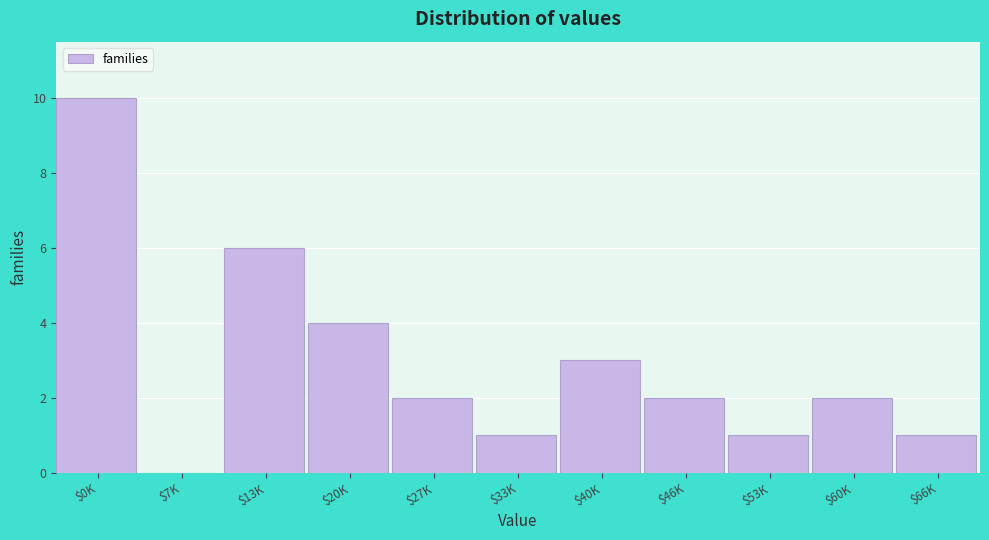

Is it true that the value at $20K is 4?

True